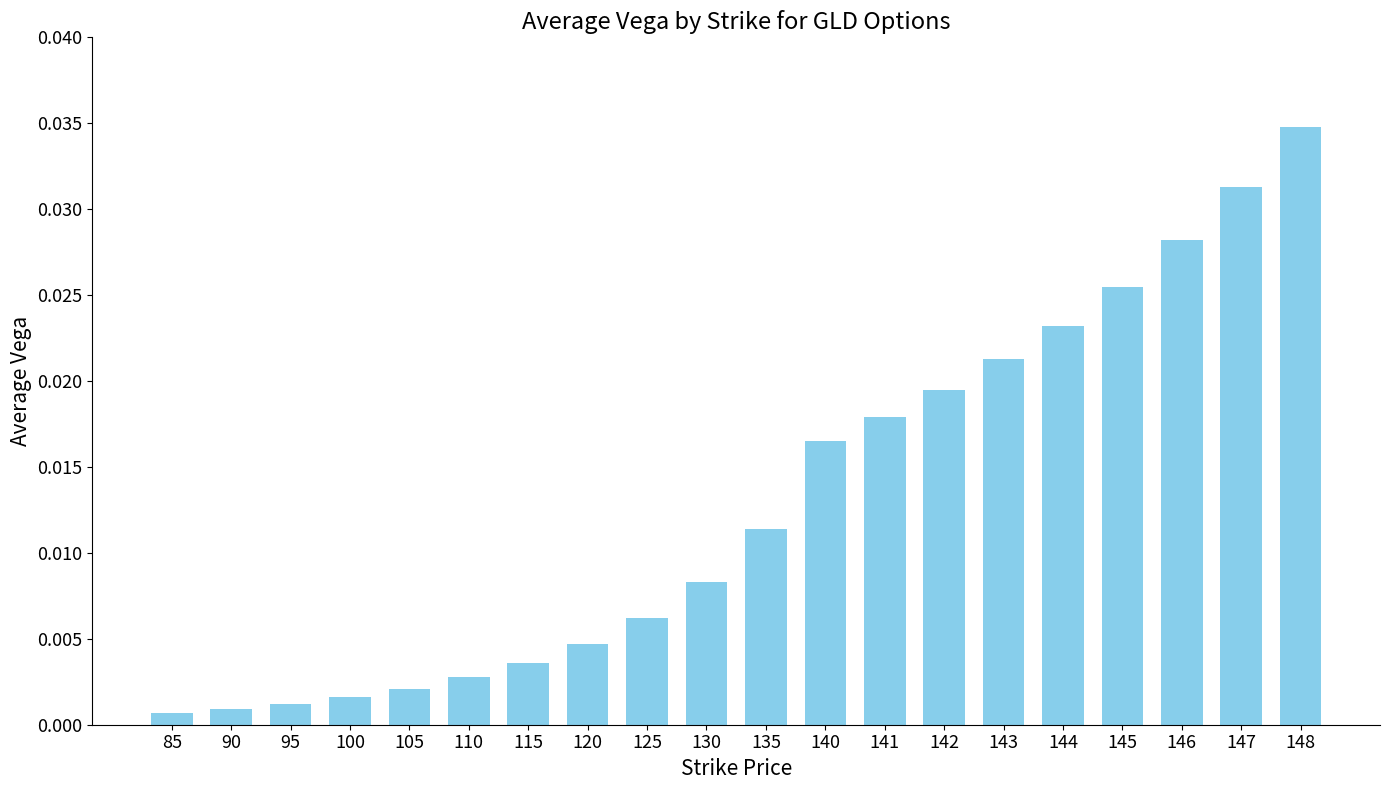

At which category does the chart reach its peak across all series?

148